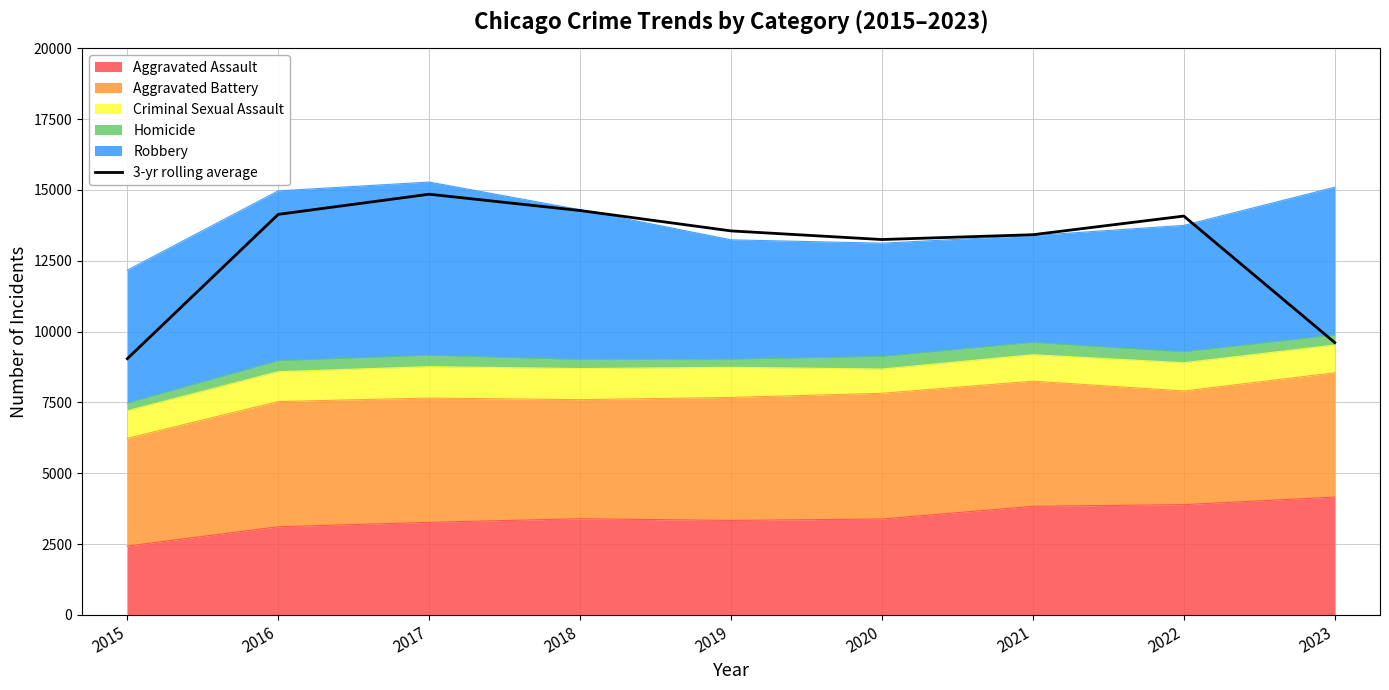

Rank the categories by value from lowest to highest.

2015, 2023, 2020, 2021, 2019, 2022, 2016, 2018, 2017